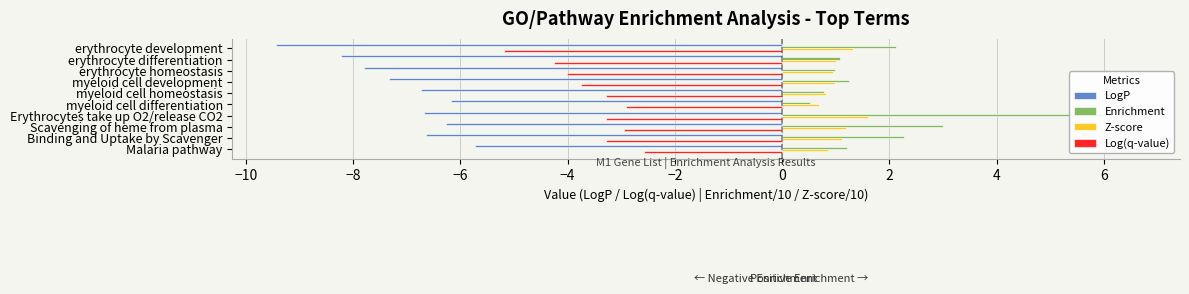

What is the sum of all Log(q-value) values?

-35.5